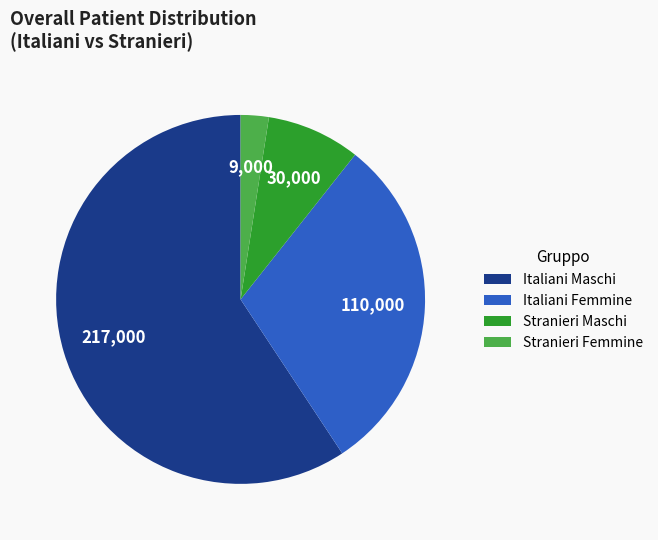

Rank the categories by value from highest to lowest.

Italiani Maschi, Italiani Femmine, Stranieri Maschi, Stranieri Femmine